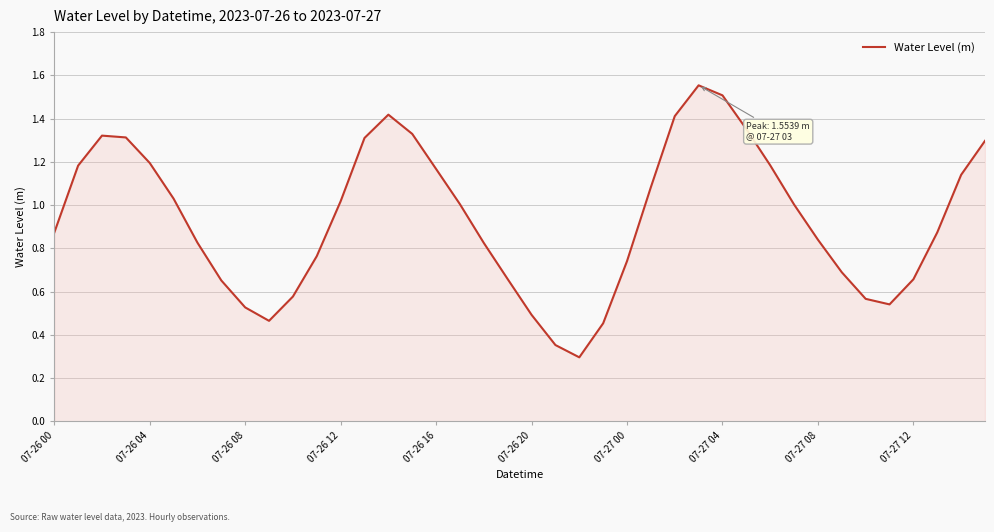

What is the smallest value displayed?

0.3